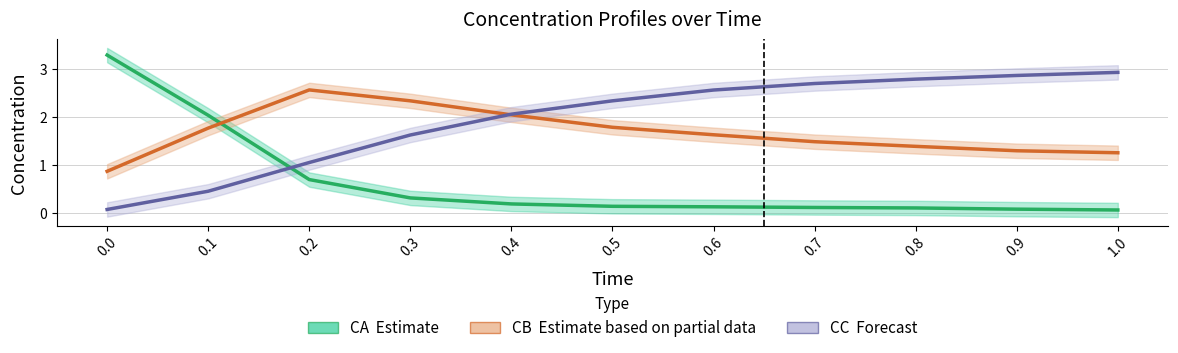

How many times do CB (Partial estimate) and CC (Forecast) cross each other?

1